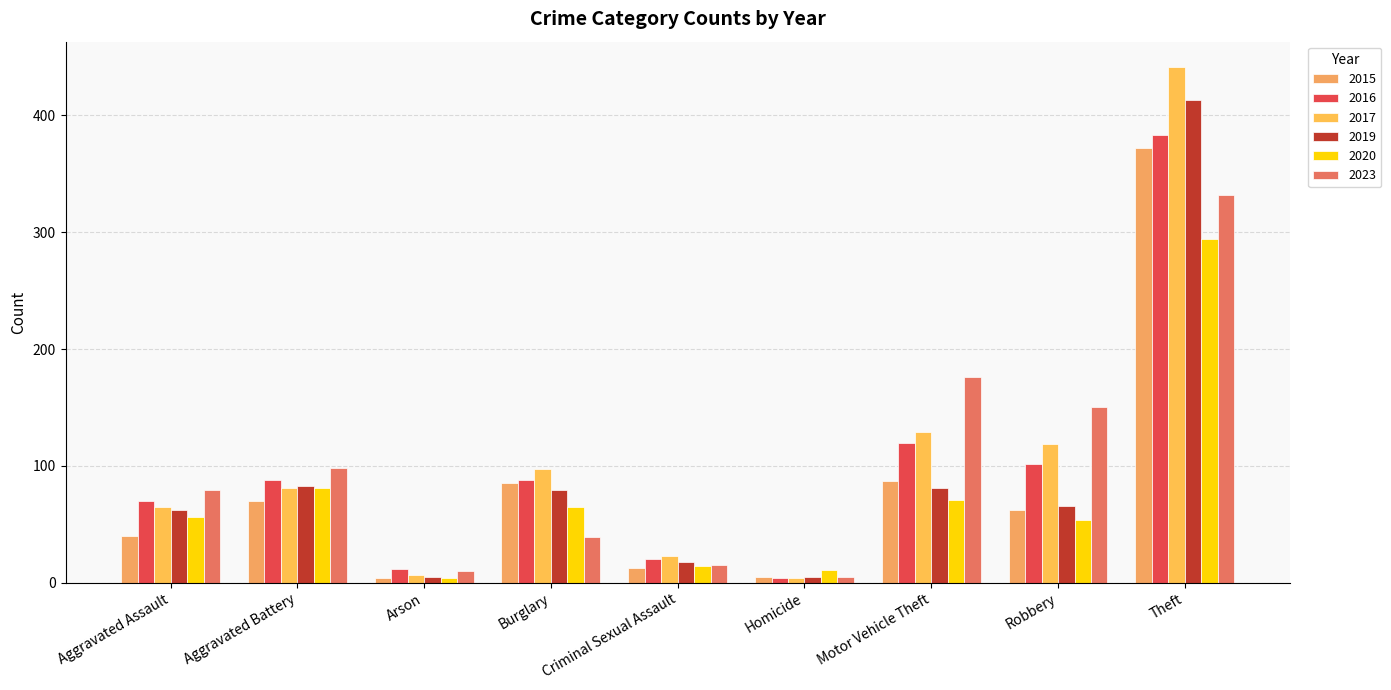

What is the difference between the 2016 values at Criminal Sexual Assault and Aggravated Battery?

68